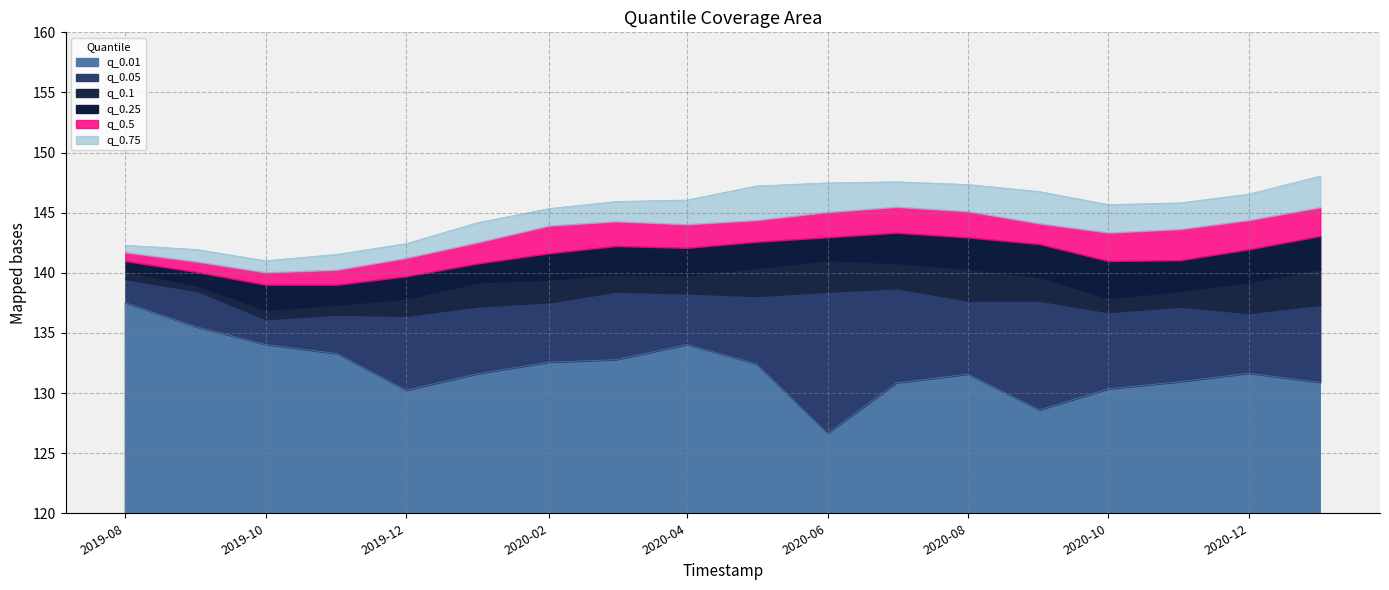

Which category has the lowest value in the q_0.01 series?

2020-06